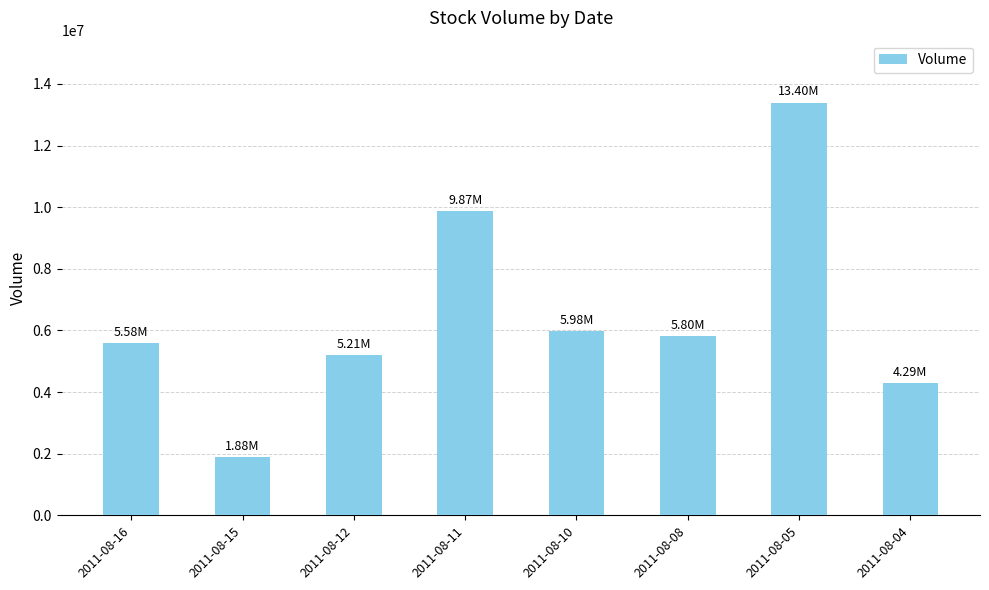

What is the average value?

6501375